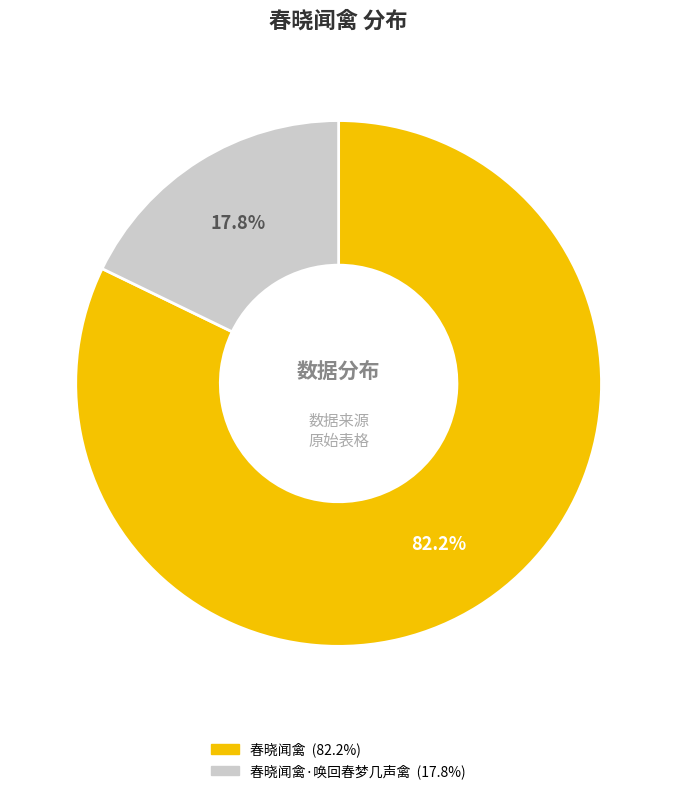

Does any single category account for the majority?

Yes